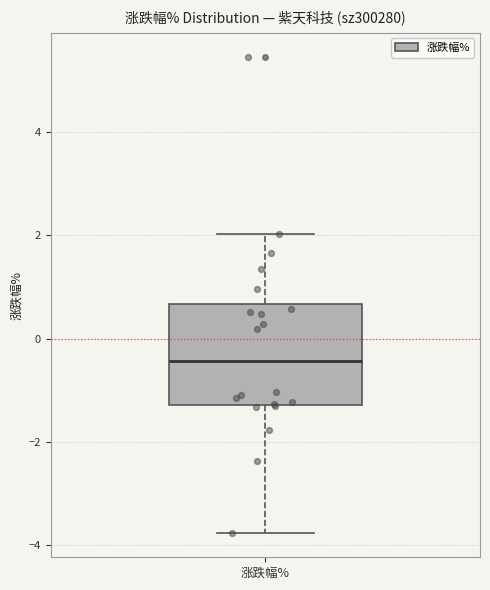

Read this box plot against the y-axis: the position of the median line, the range covered by the box, and the ends of both whiskers. The values are not printed on the chart, so give them approximately, as read against the axis.

median -0.4, box -1.2 to 0.6, whiskers -3.8 to 2.0